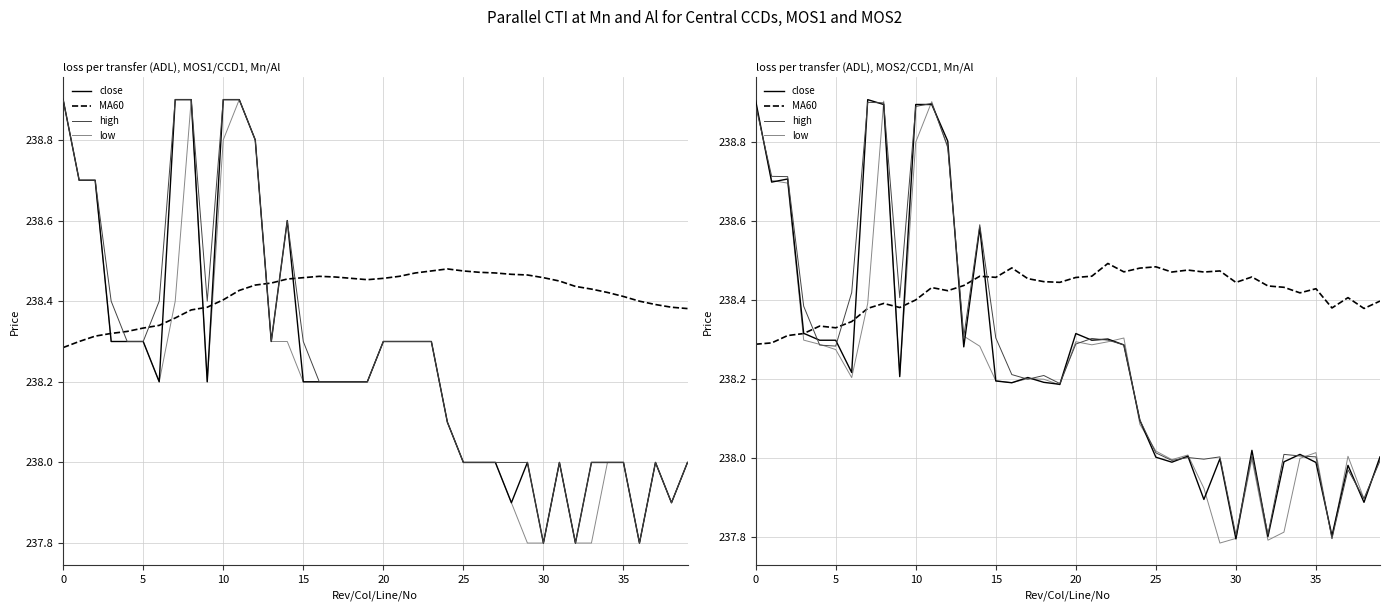

What is the label of the 14th point from the left?

13